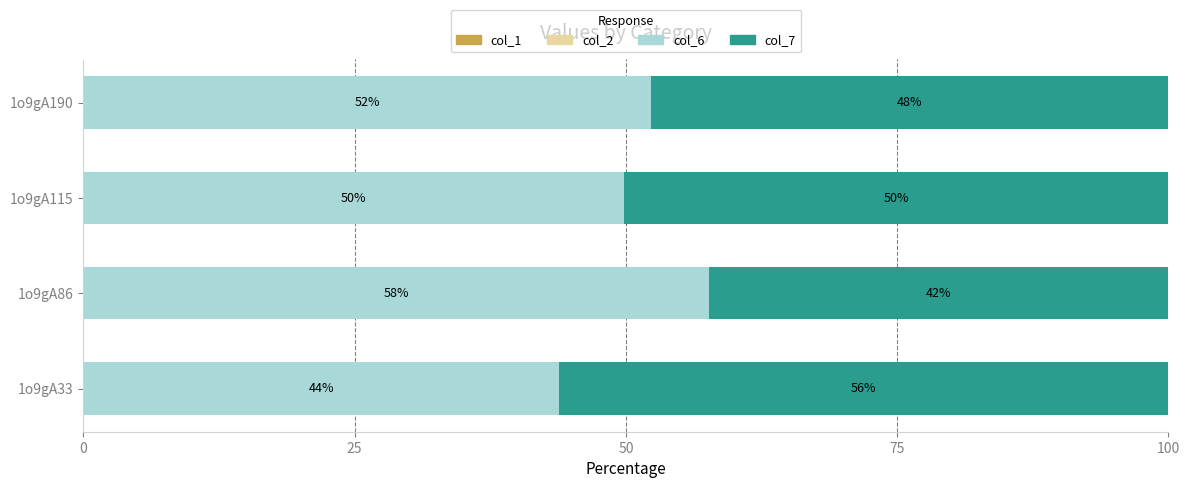

True or false: col_6 has a value of 87.1 at 1o9gA115.

False